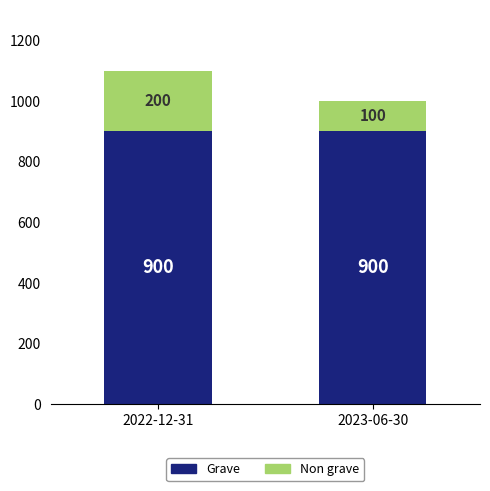

Reading left to right, what are the values for Grave?

900	900